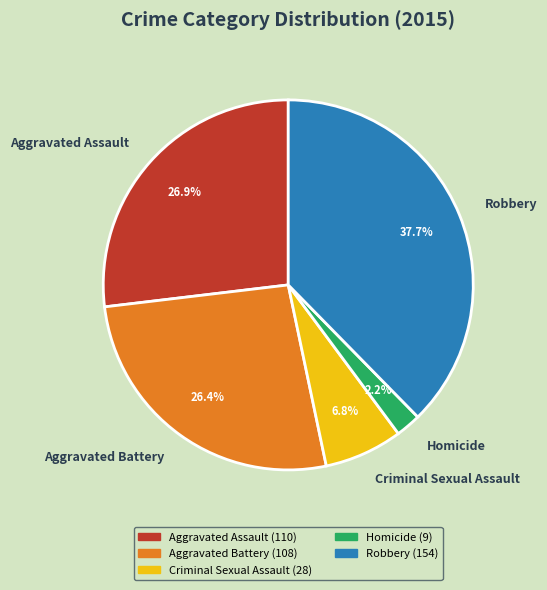

To the nearest percent, what is the average slice percentage?

20%